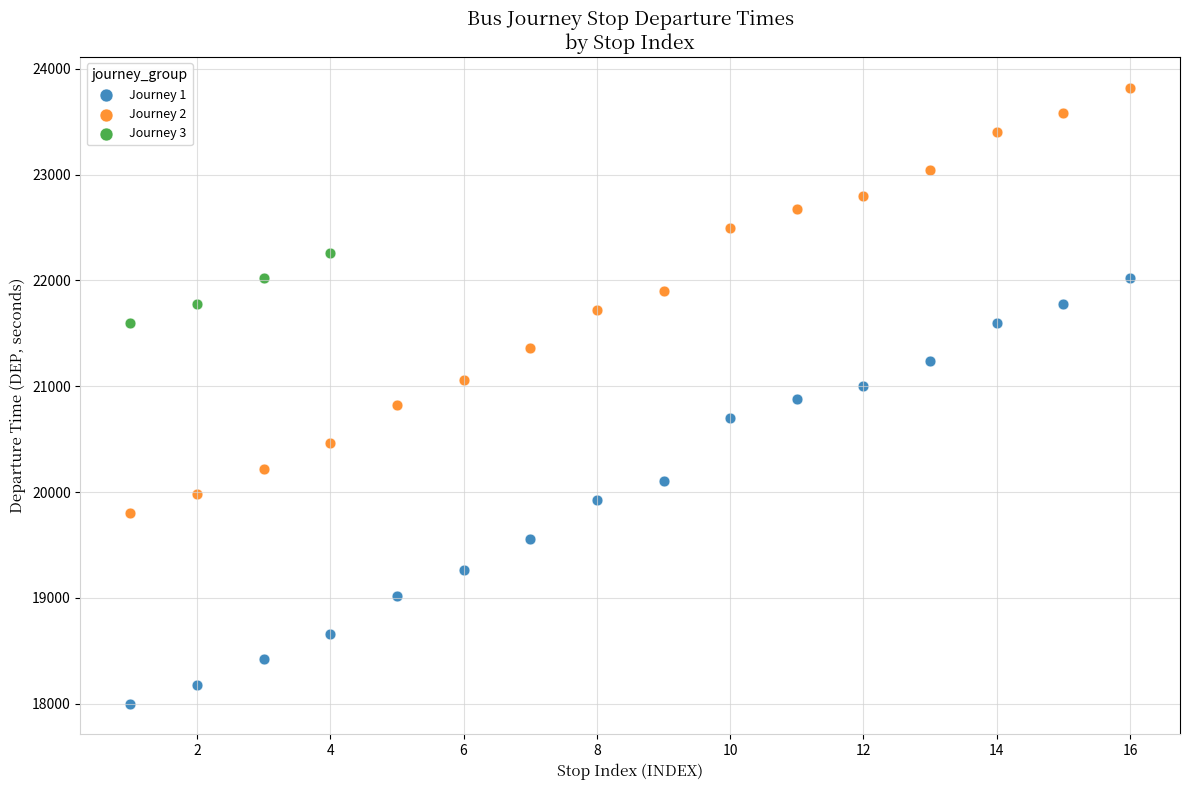

Which series contains the lowest Y value?

Journey 1